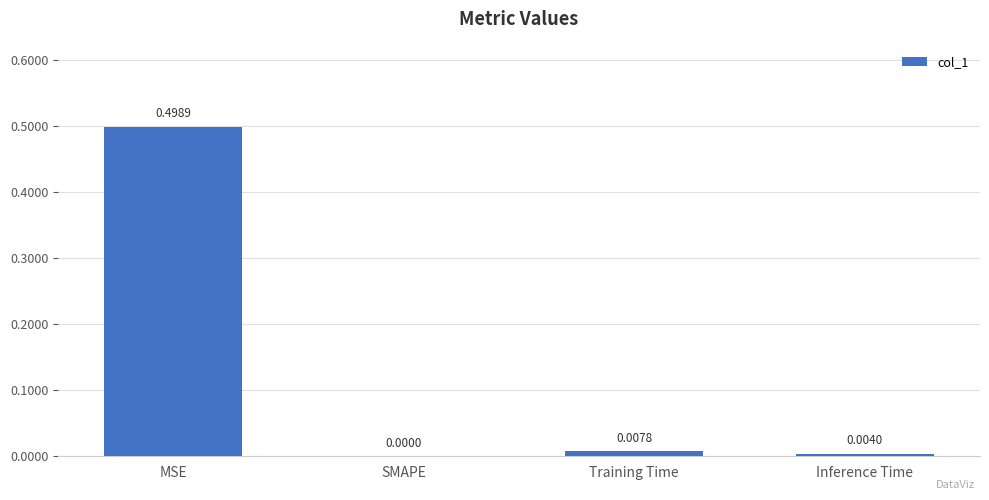

The chart shows a value of 0.0 at Inference Time. True or false?

True